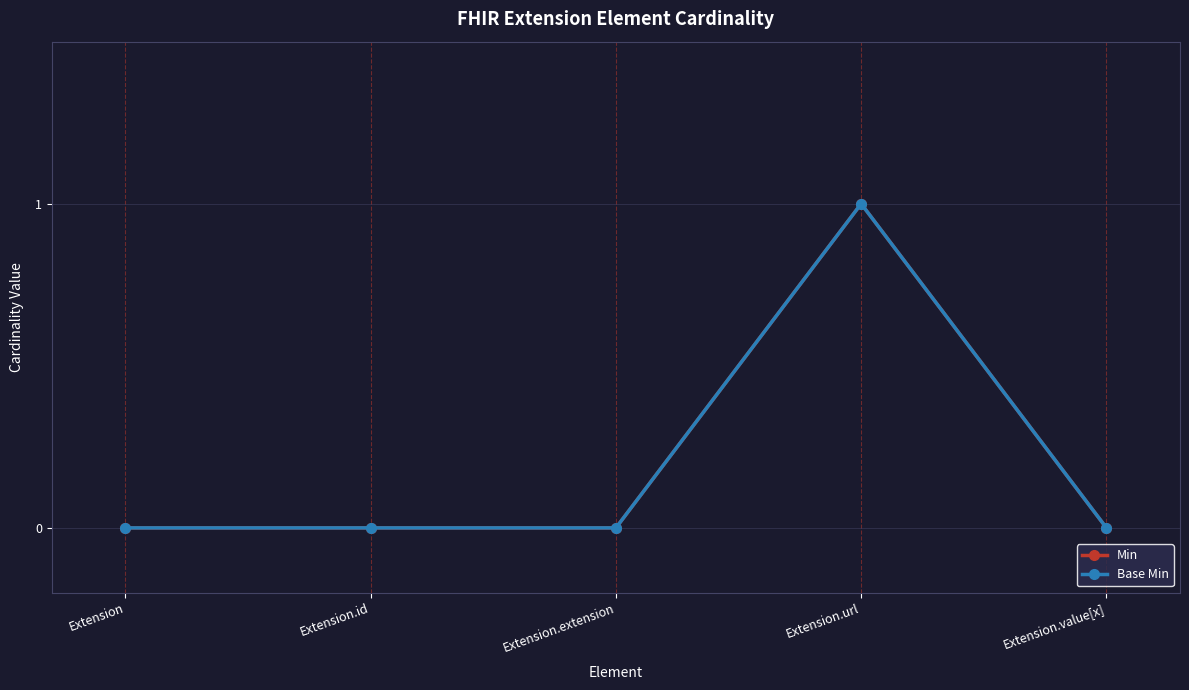

Is the value of Base Min at Extension.id greater than the value of Min at Extension.url?

No